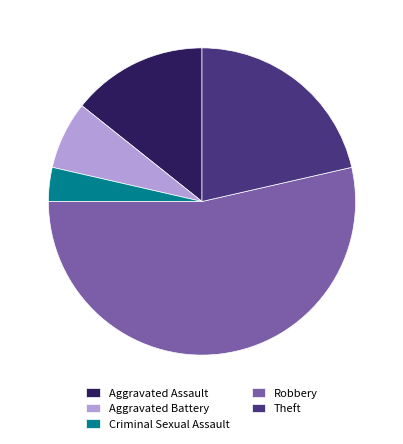

Is it true that Aggravated Battery is 7% of the pie?

True